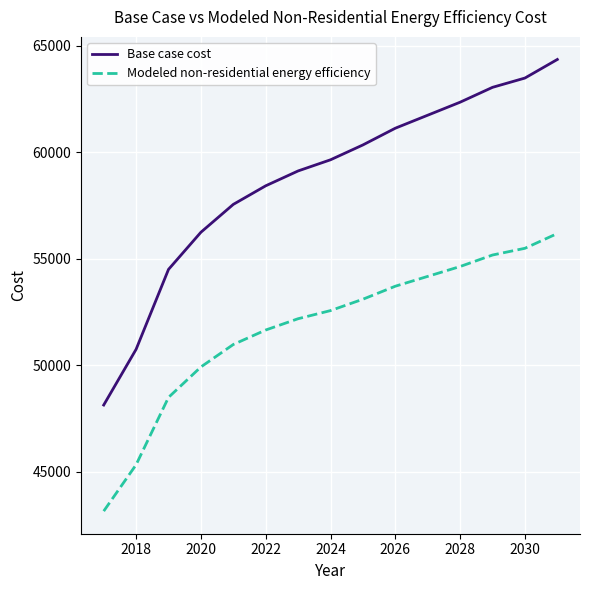

Which series has the largest range (max minus min)?

Base case cost